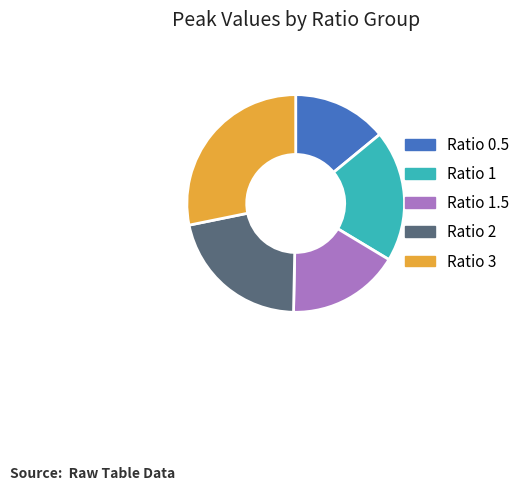

Is there any slice that represents more than half of the pie?

No